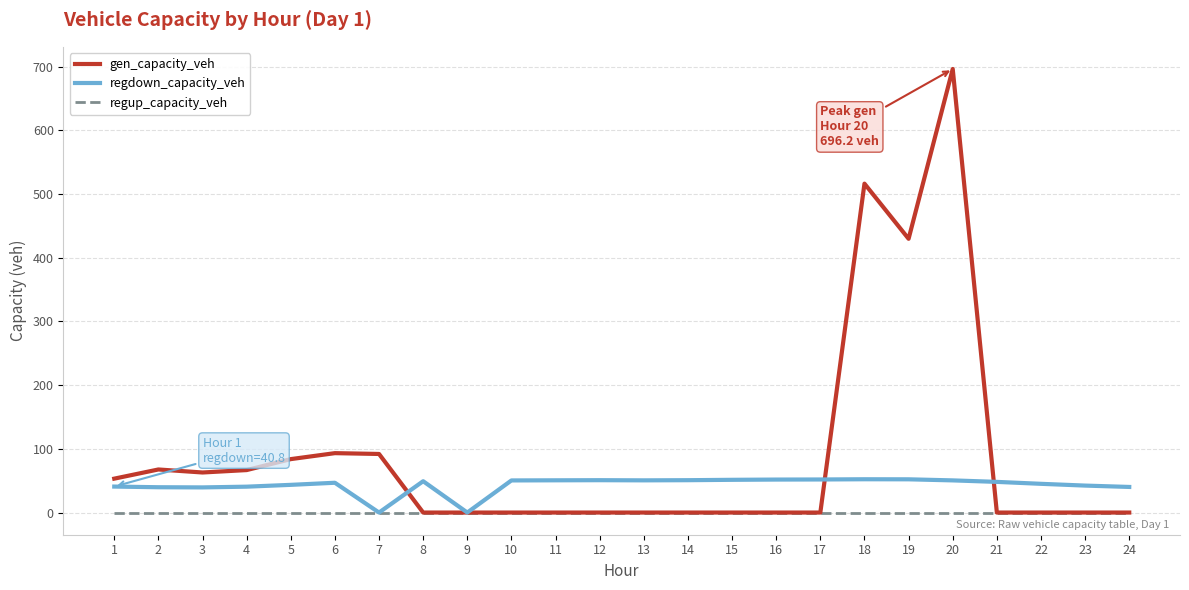

At which category does the chart reach its peak across all series?

20